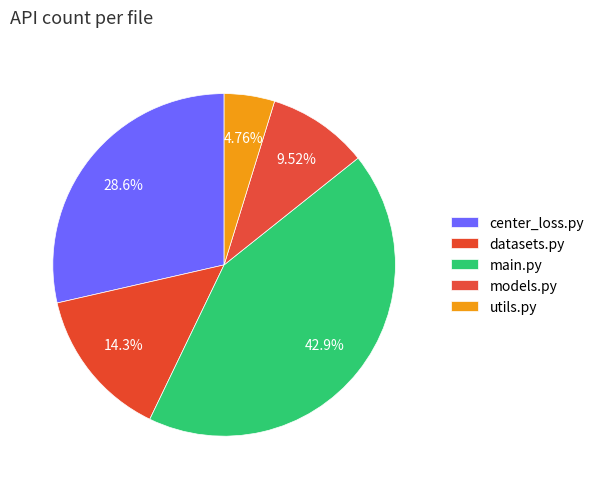

Is the sum of main.py and center_loss.py greater than half?

Yes